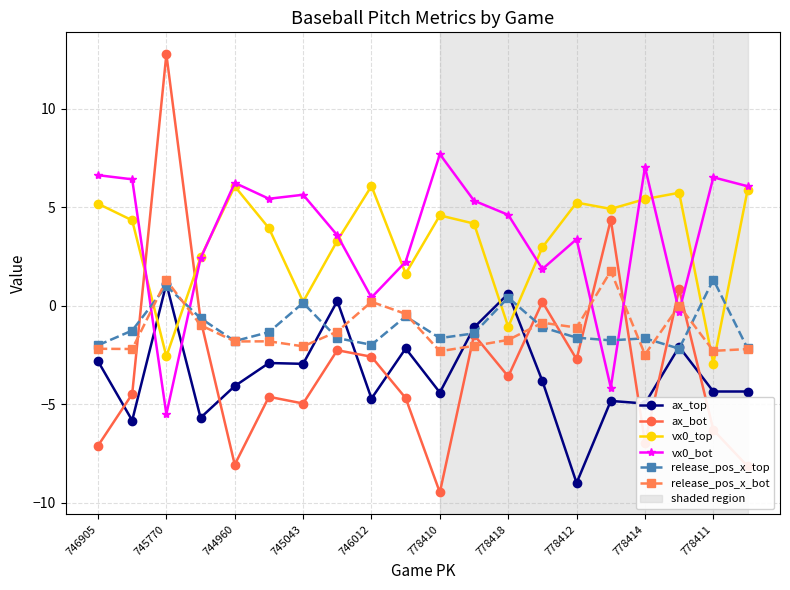

What is the value of the release_pos_x_top point at the 11th from the left?

-1.6